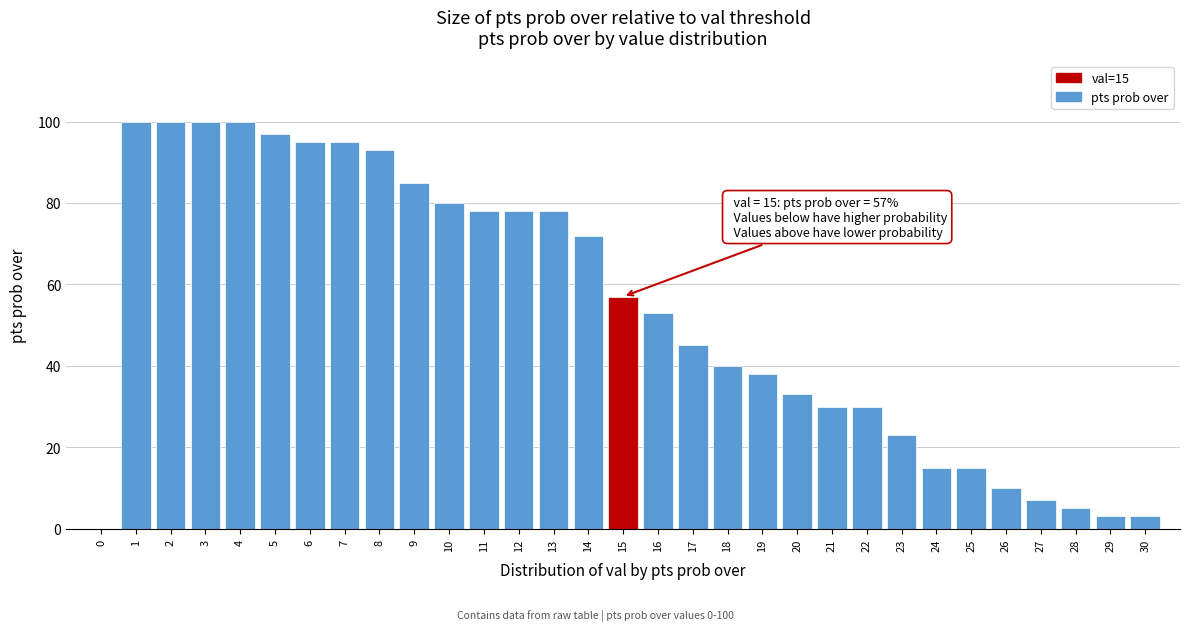

What is the sum of all values?

1658